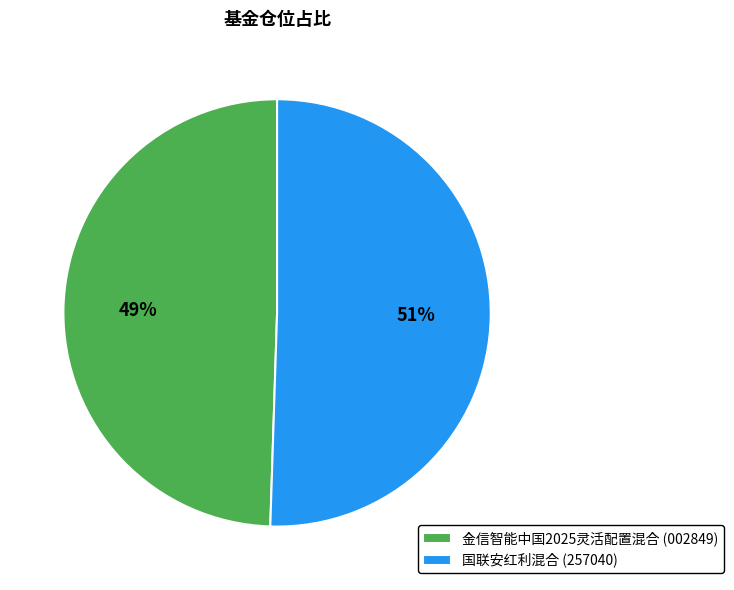

To the nearest percent, what is the combined percentage of 国联安红利混合 (257040) and 金信智能中国2025灵活配置混合 (002849)?

100%